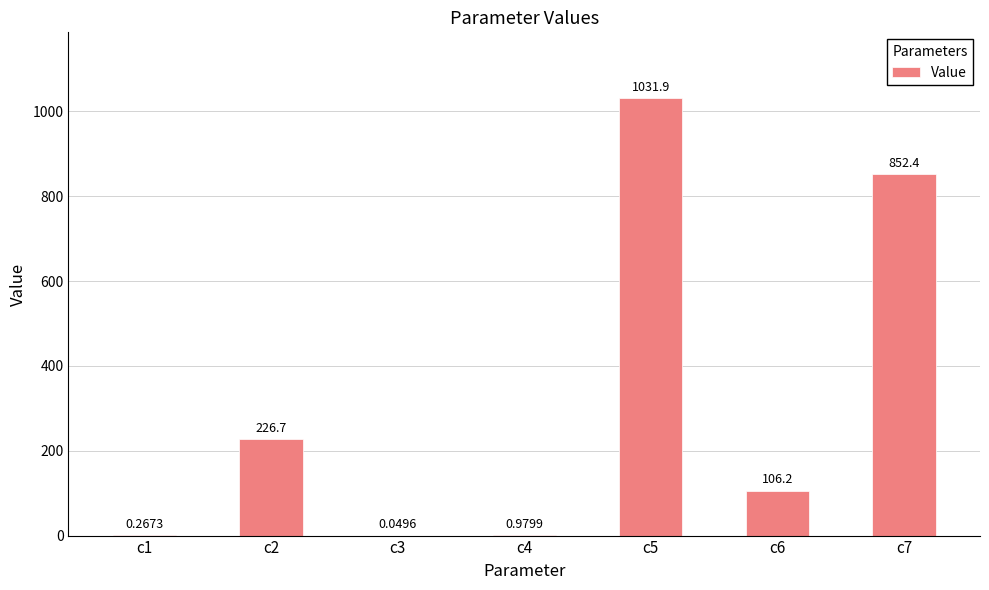

Between c6 and c3, which is larger?

c6